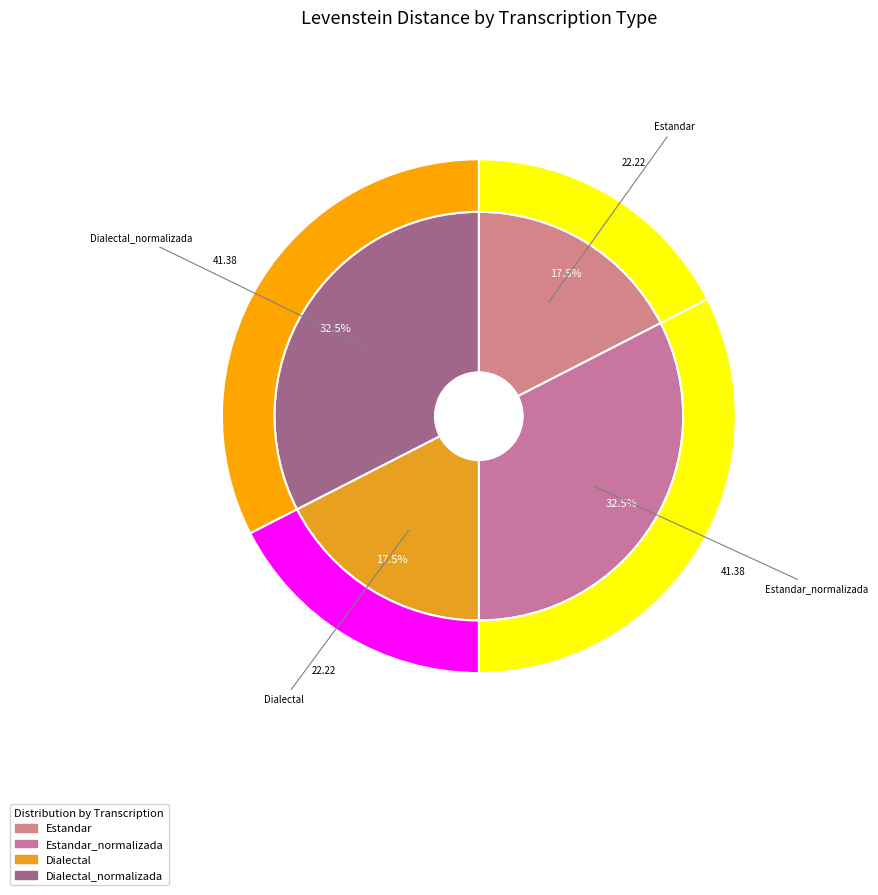

Does any single category account for the majority?

No